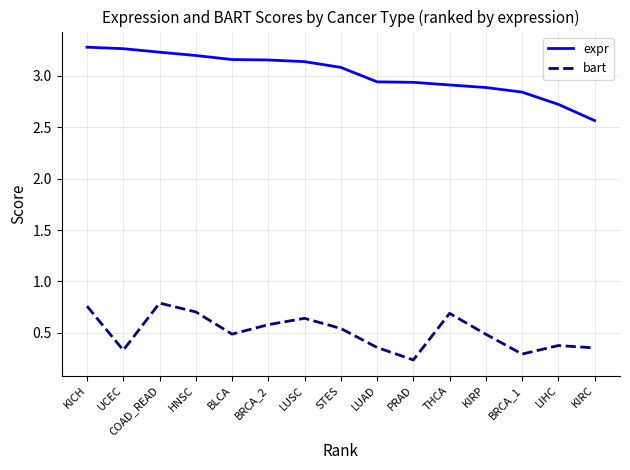

At which category does the chart reach its minimum across all series?

PRAD